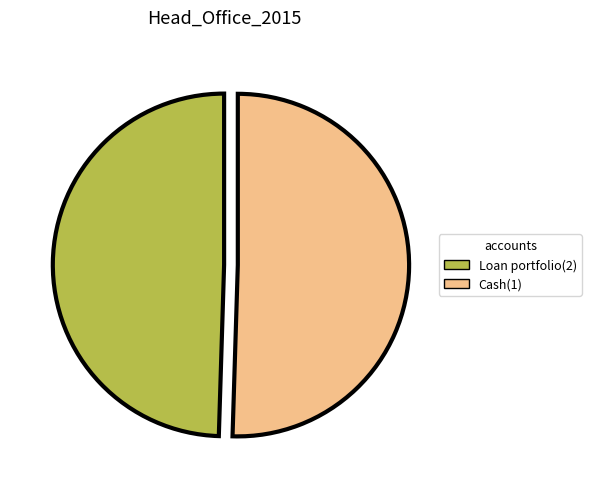

Is it true that Cash(1) is 50% of the pie?

True